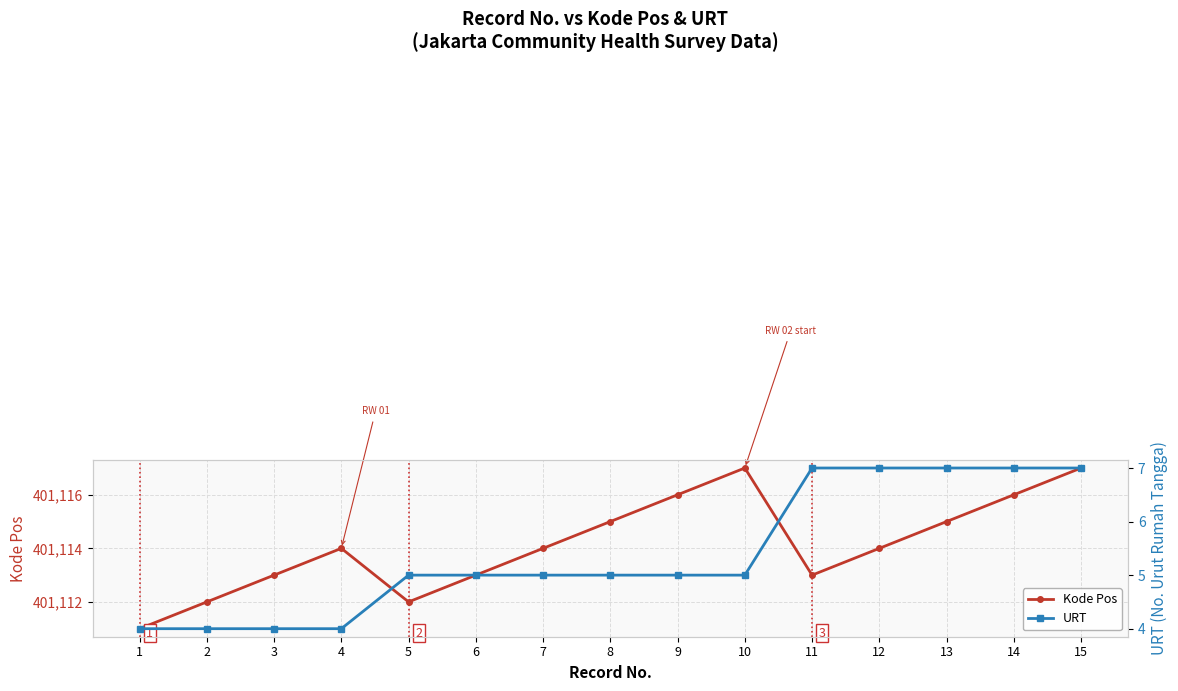

What are all the series names shown in the legend?

Kode Pos, URT